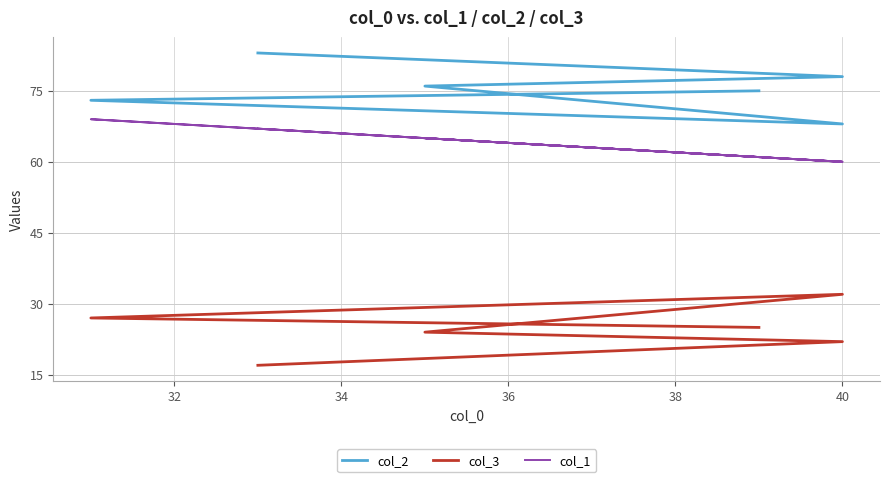

What is the maximum value shown in the chart?

83